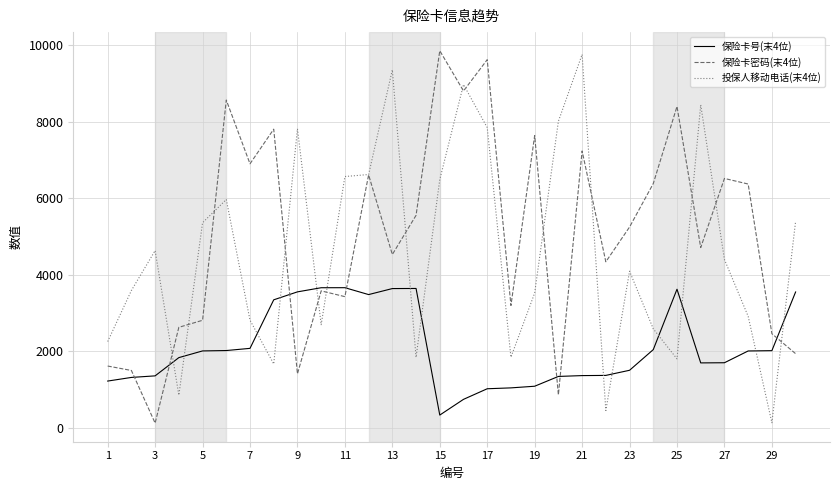

What is the greatest value displayed?

9861